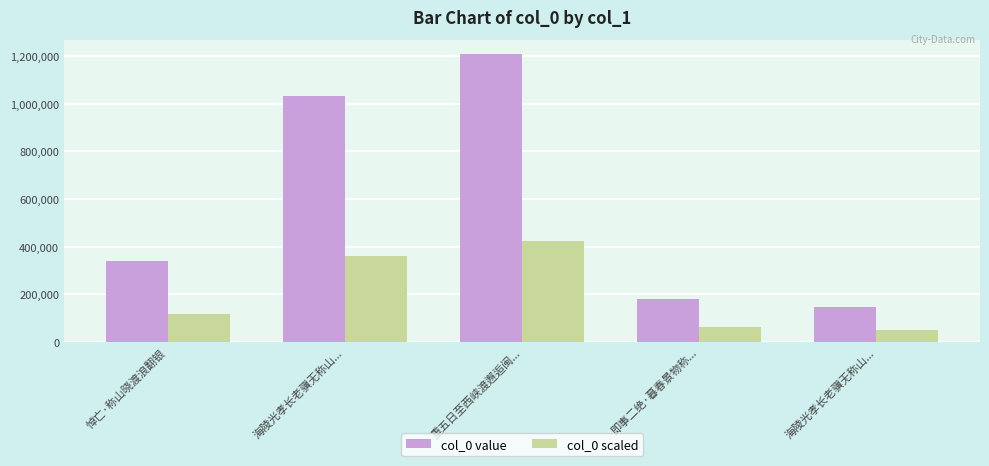

What are all the series names shown in the legend?

col_0 value, col_0 scaled